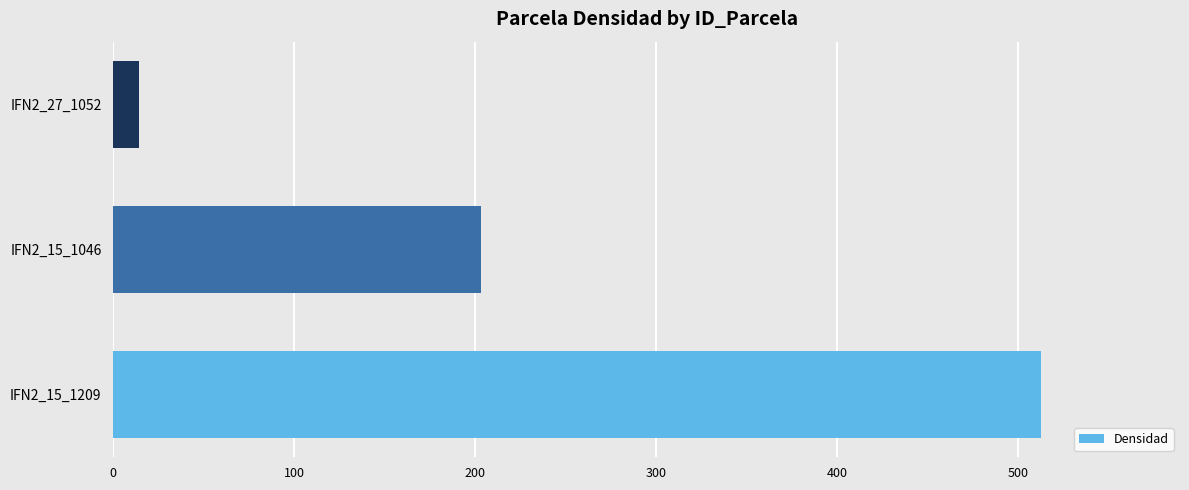

Which has a higher value, IFN2_15_1046 or IFN2_15_1209?

IFN2_15_1209